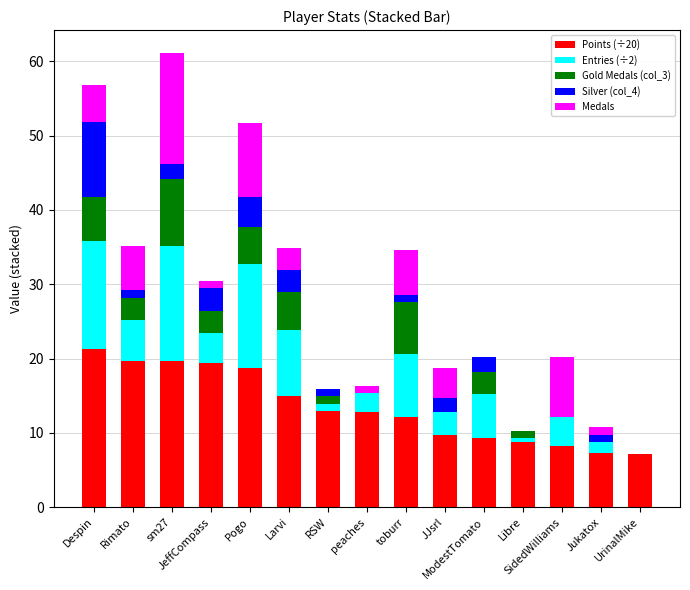

What is the highest value of the Points (÷20) series?

21.3